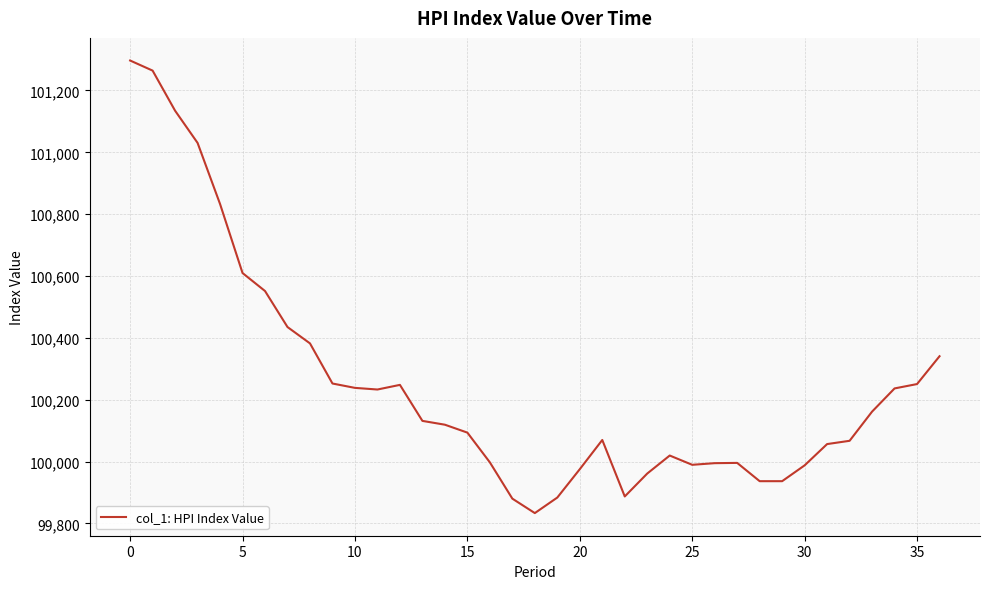

What is the sum of all values?

3709312.6